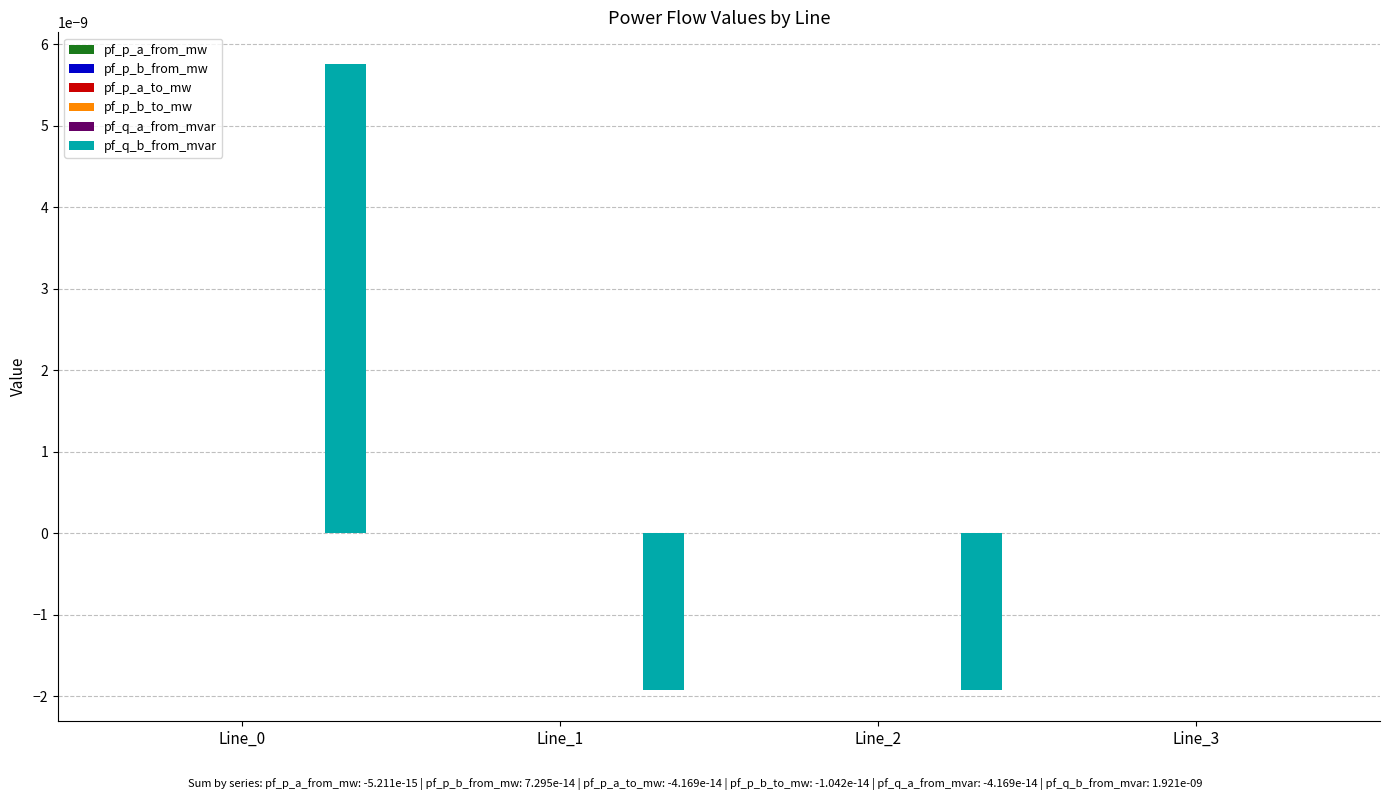

Which series changed the most between Line_0 and Line_1?

pf_q_b_from_mvar